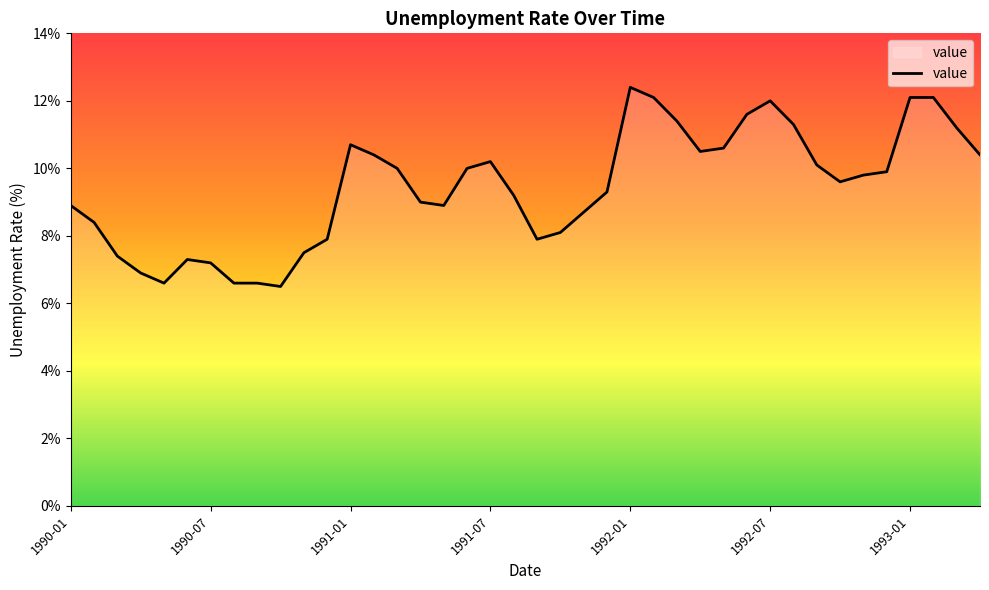

What is the smallest value displayed?

6.5